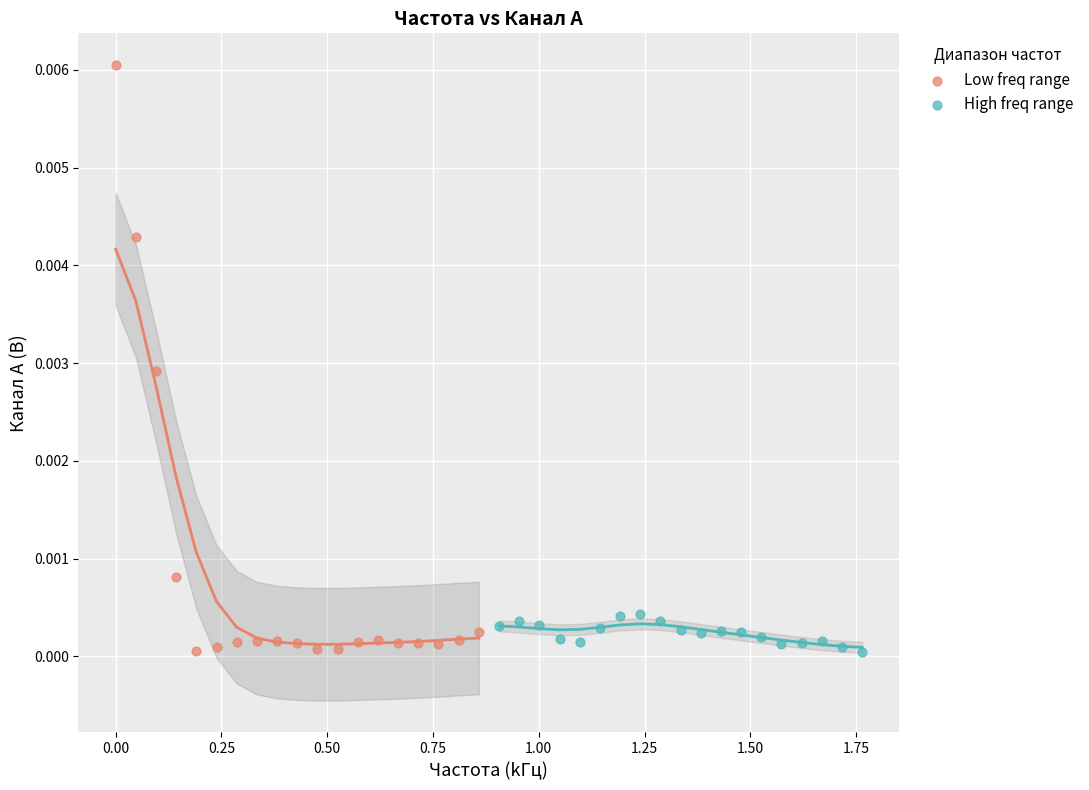

What are all the series names shown in the legend?

Low freq range, High freq range